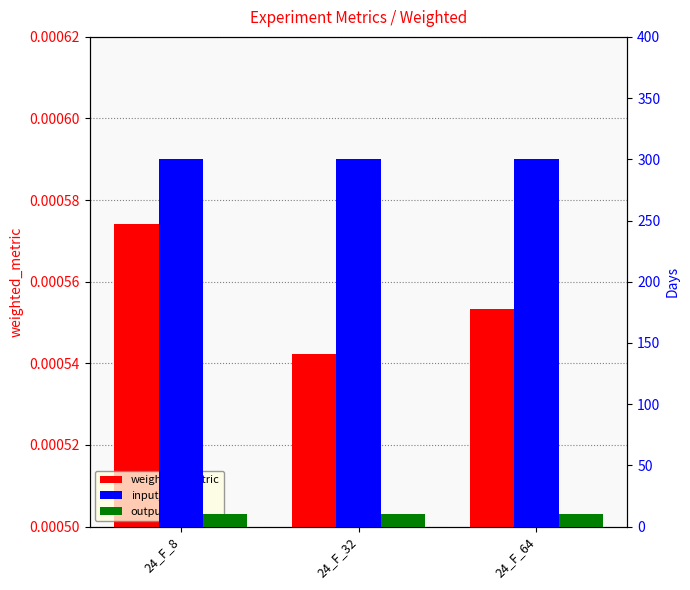

At which label is weighted_metric closest to 0?

24_F_32